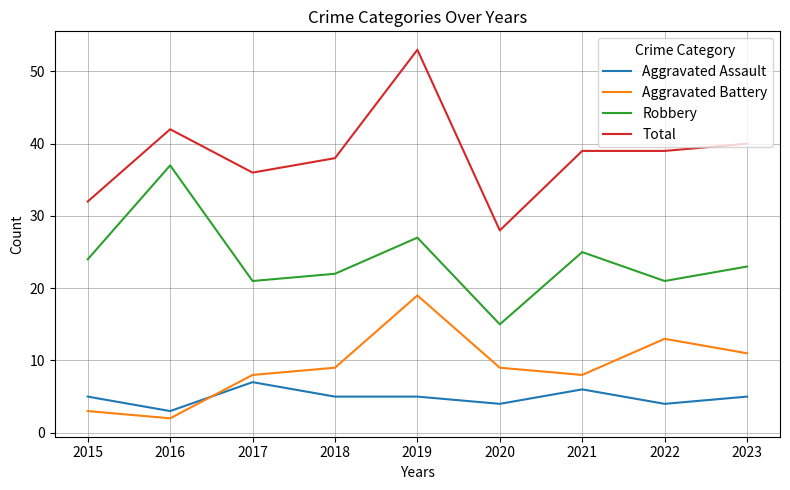

What are all the series names shown in the legend?

Aggravated Assault, Aggravated Battery, Robbery, Total